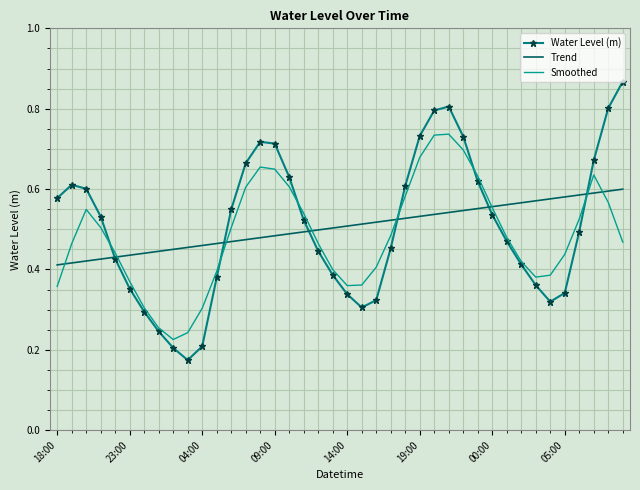

Rank the series by their maximum value, from lowest to highest.

Trend, Smoothed, Water Level (m)